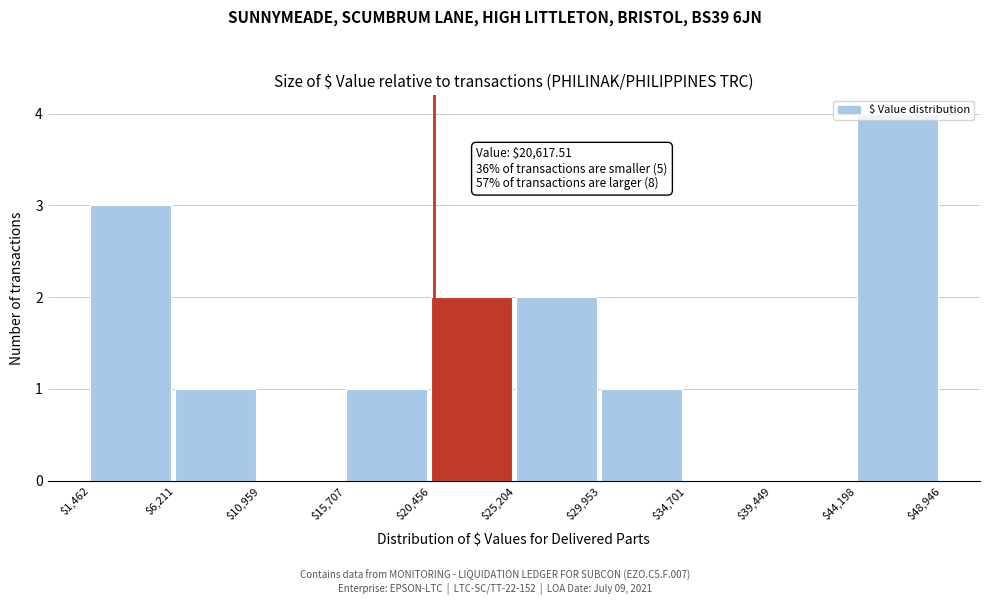

Which range on the x-axis has the tallest bar?

$44,198 to $48,946